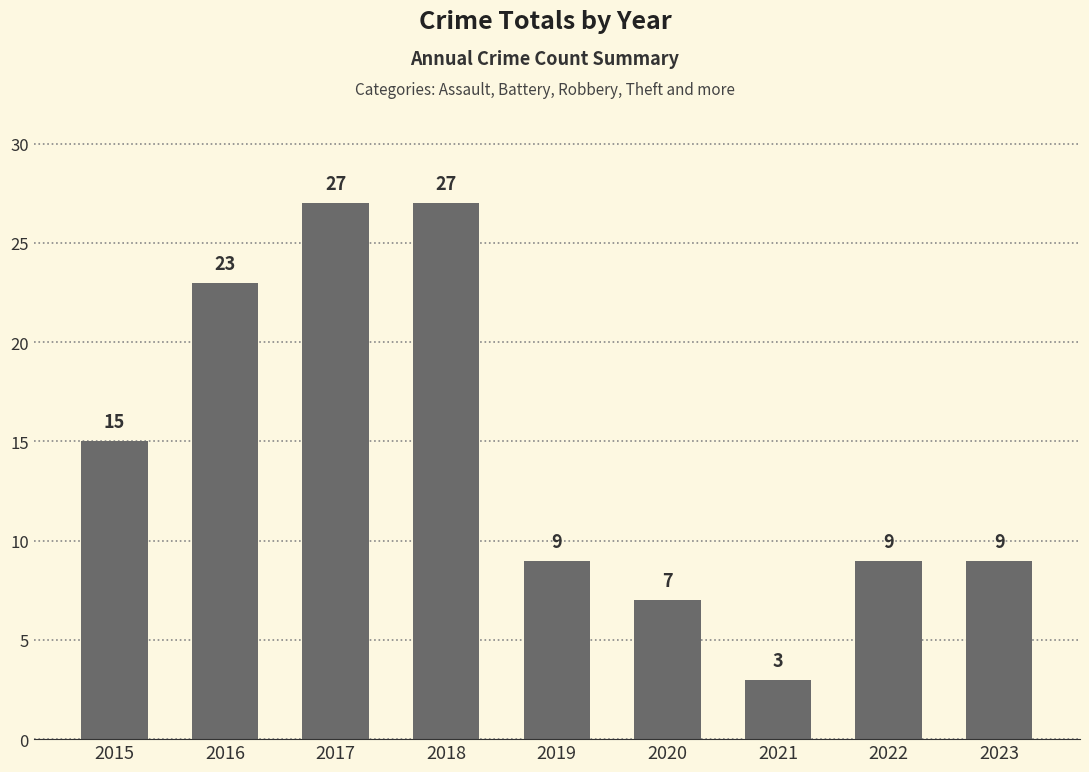

What is the minimum value shown in the chart?

3